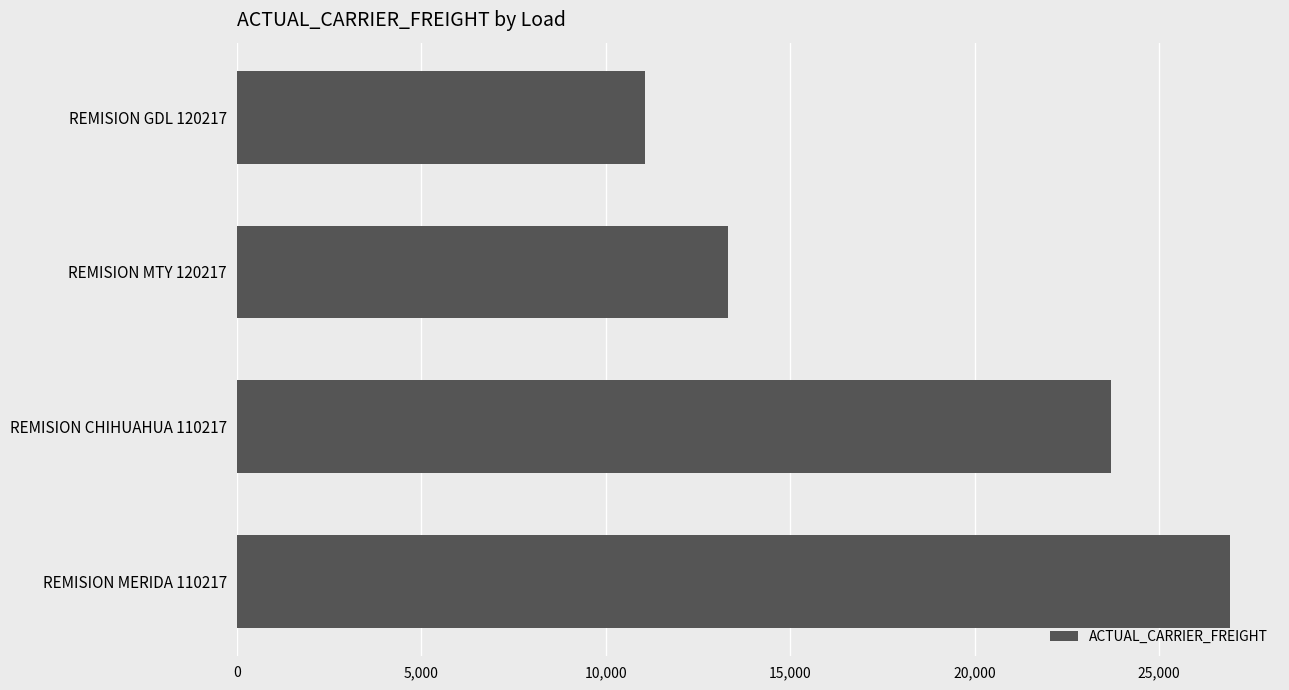

What is the change in value from REMISION CHIHUAHUA 110217 to REMISION MTY 120217?

-10382.2